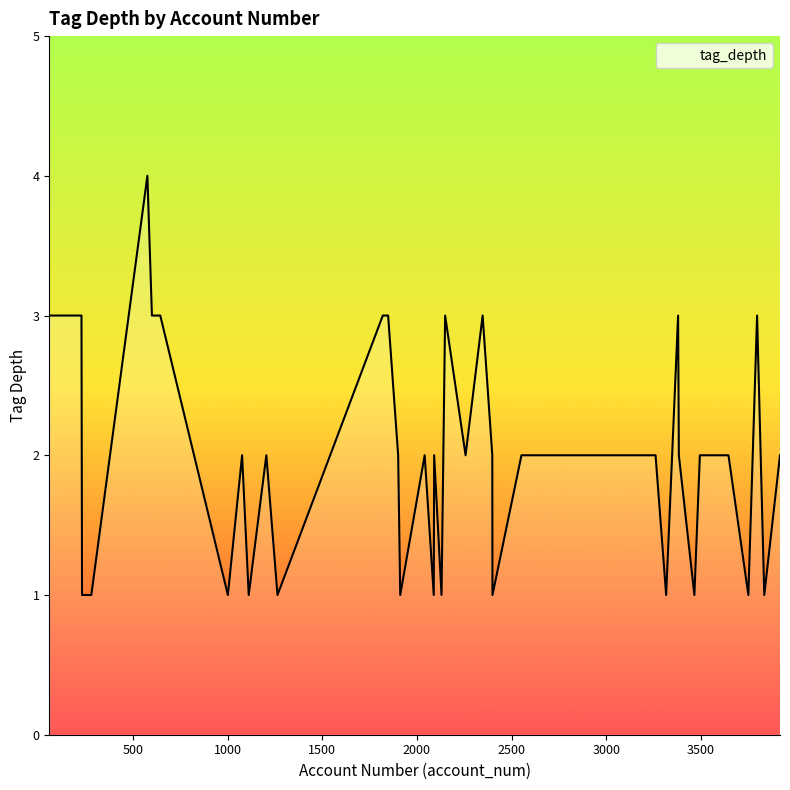

How many values are between 1 and 3?

39